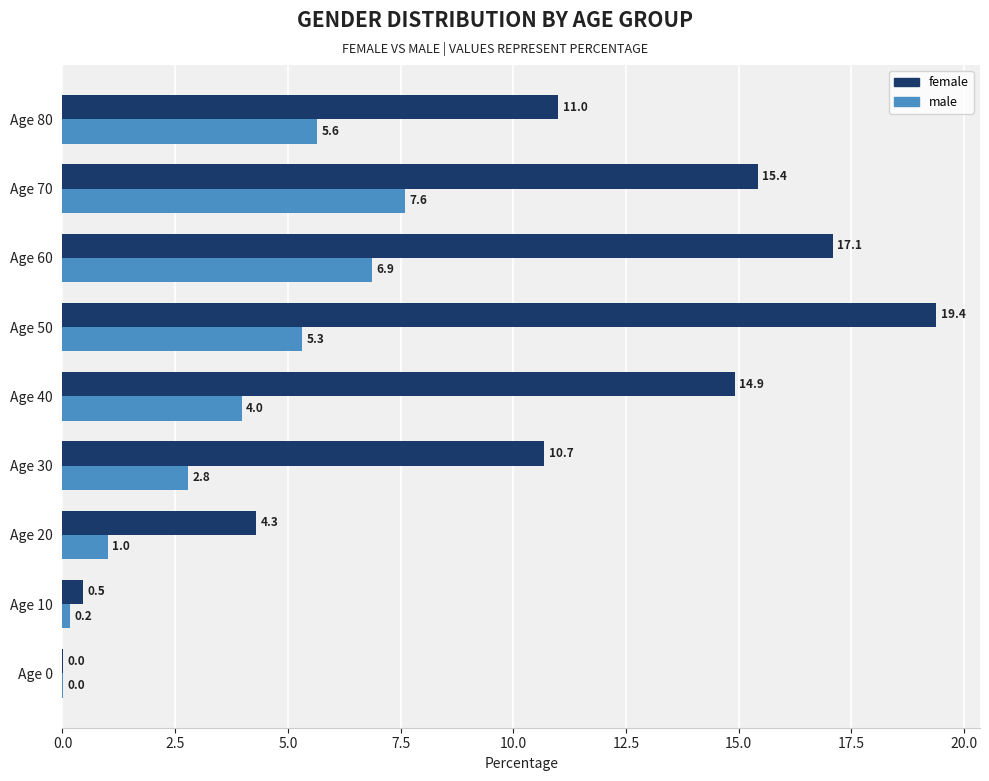

Which category has the highest value in the male series?

Age 70